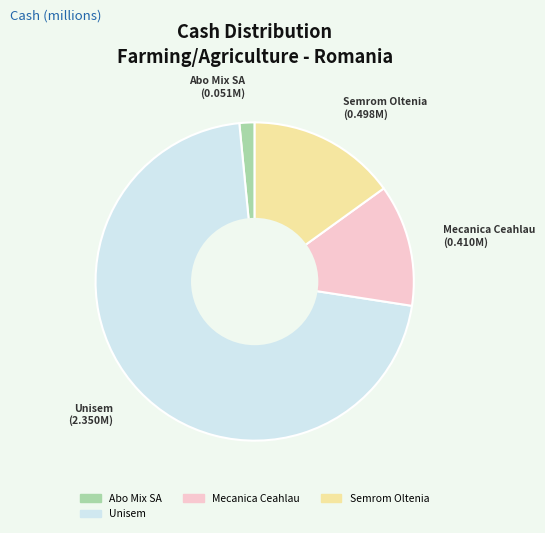

Does any single category account for the majority?

Yes